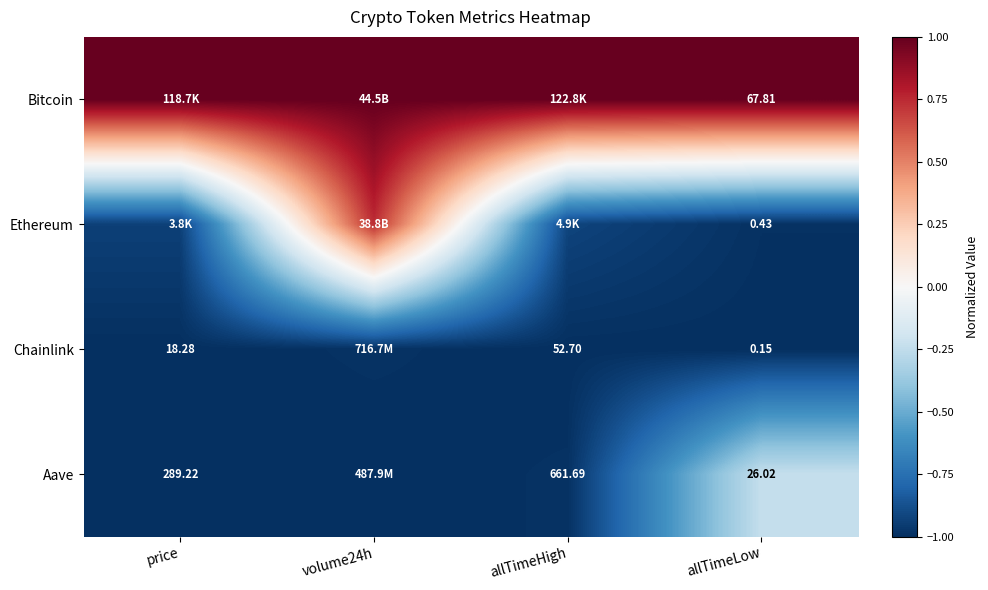

What is the minimum value shown in the chart?

-1.0